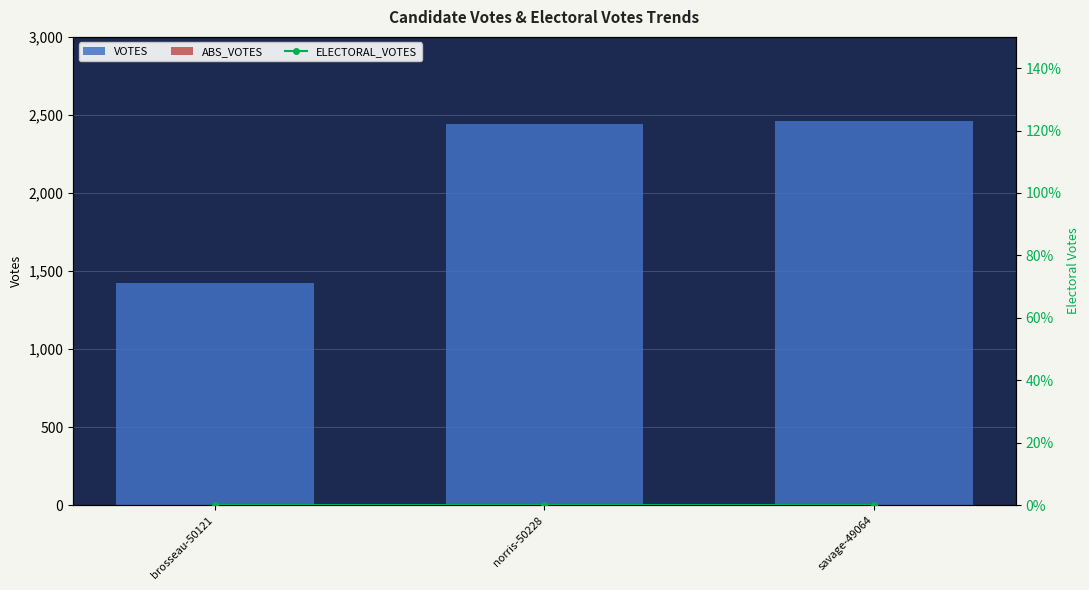

The VOTES series shows 2440 at norris-50228. True or false?

True